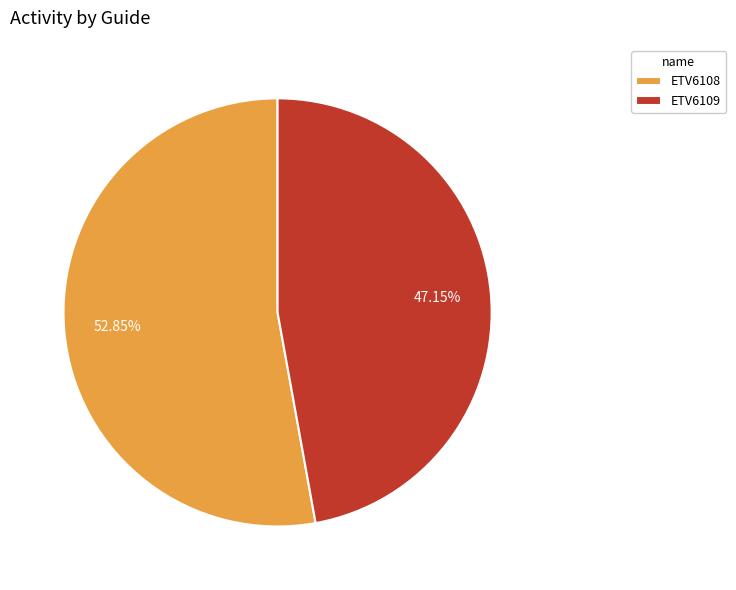

Is it true that ETV6108 is 53% of the pie?

True